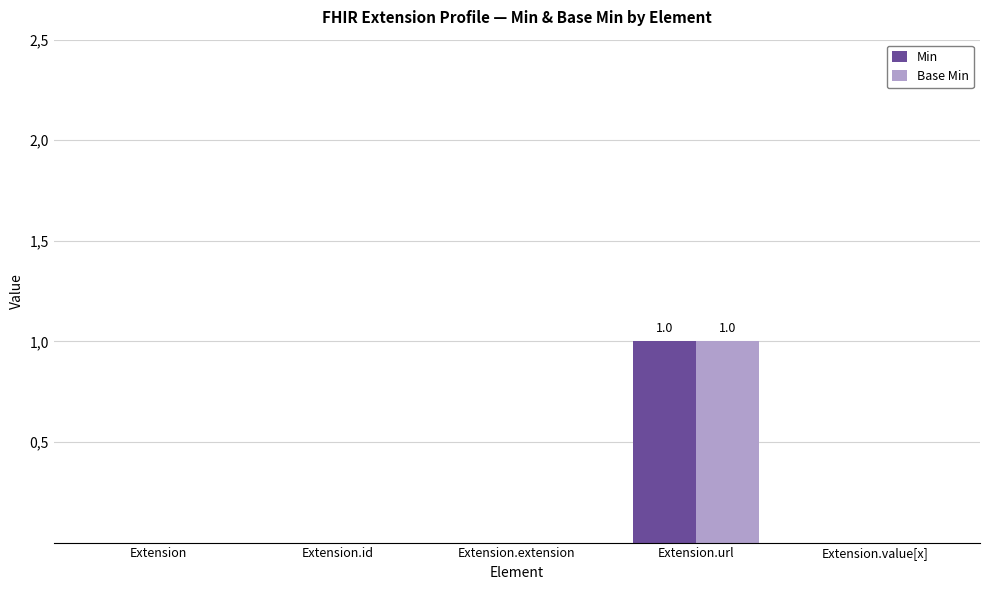

What are all the series names shown in the legend?

Min, Base Min